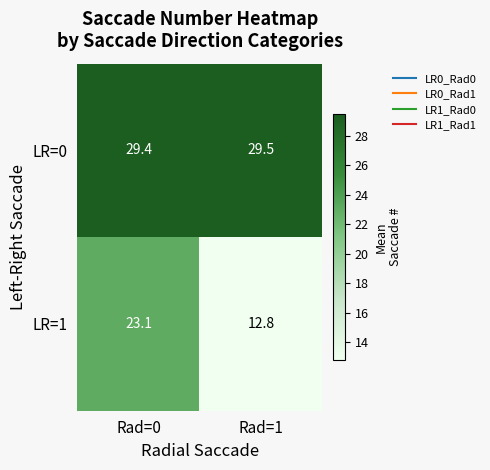

How many series are shown in this chart?

2